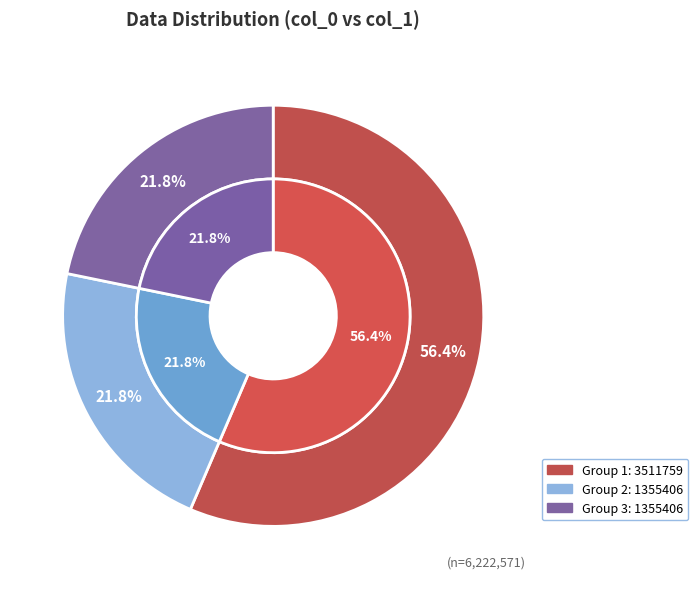

How many slices are in this pie chart?

3